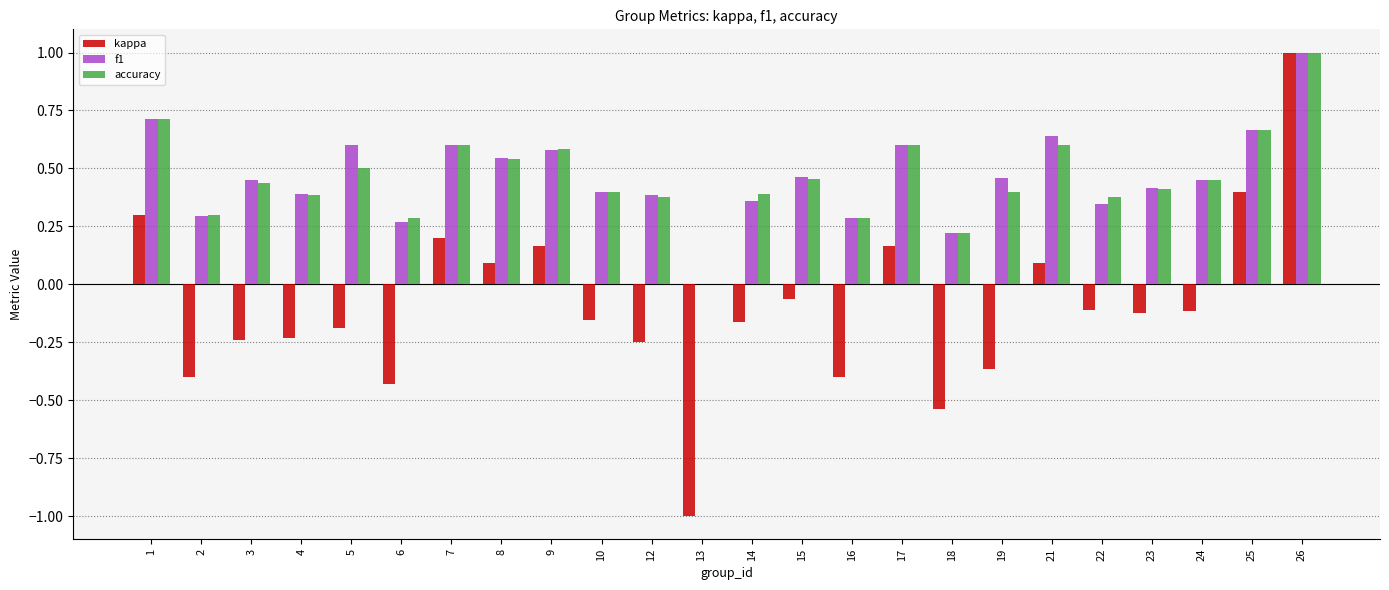

How many values in the f1 series exceed 0?

23